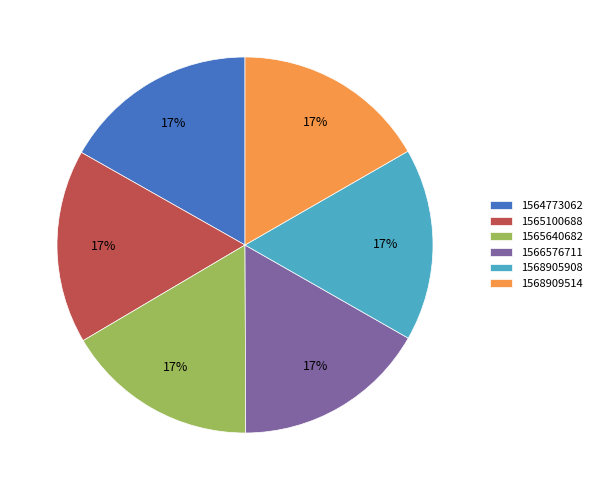

Does 1568905908 account for over 50% of the chart?

No